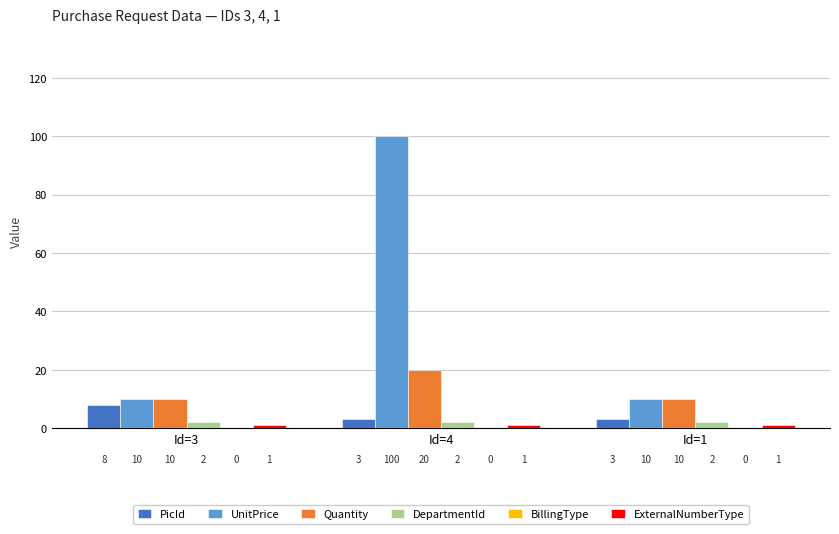

What is the minimum value for UnitPrice?

10